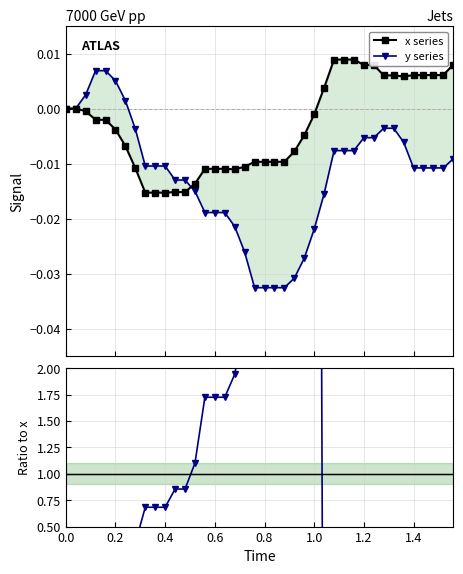

Which series has the largest total across all categories?

x series